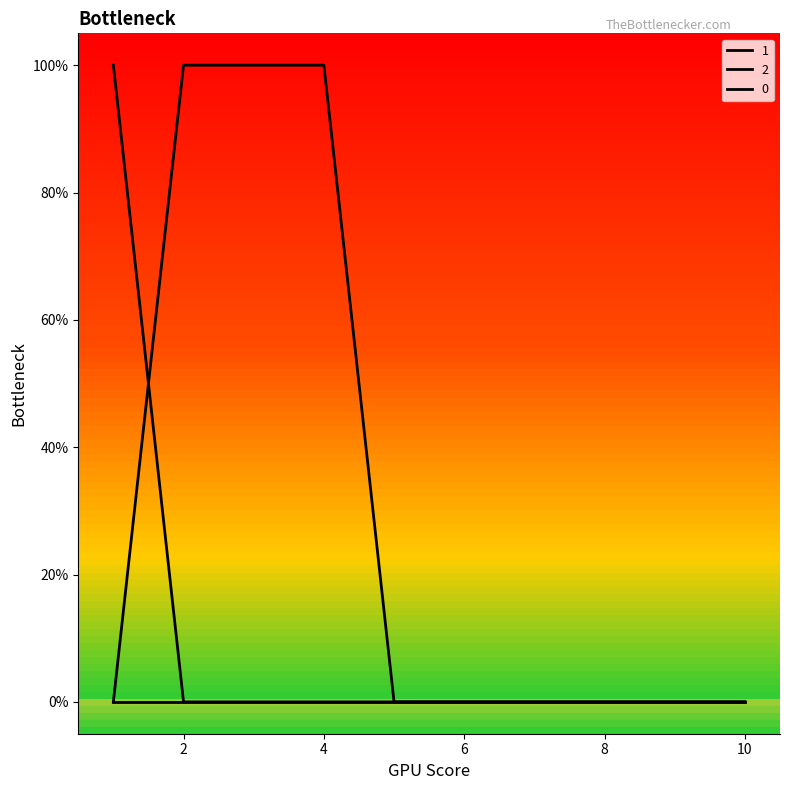

Does the chart have visible grid lines?

No